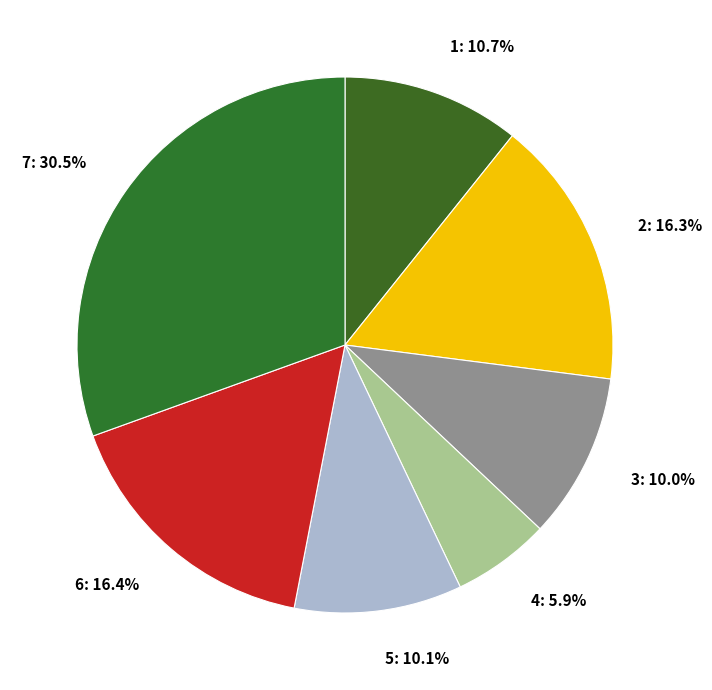

Approximately how many times larger is the value at 5 compared to 4?

1.7